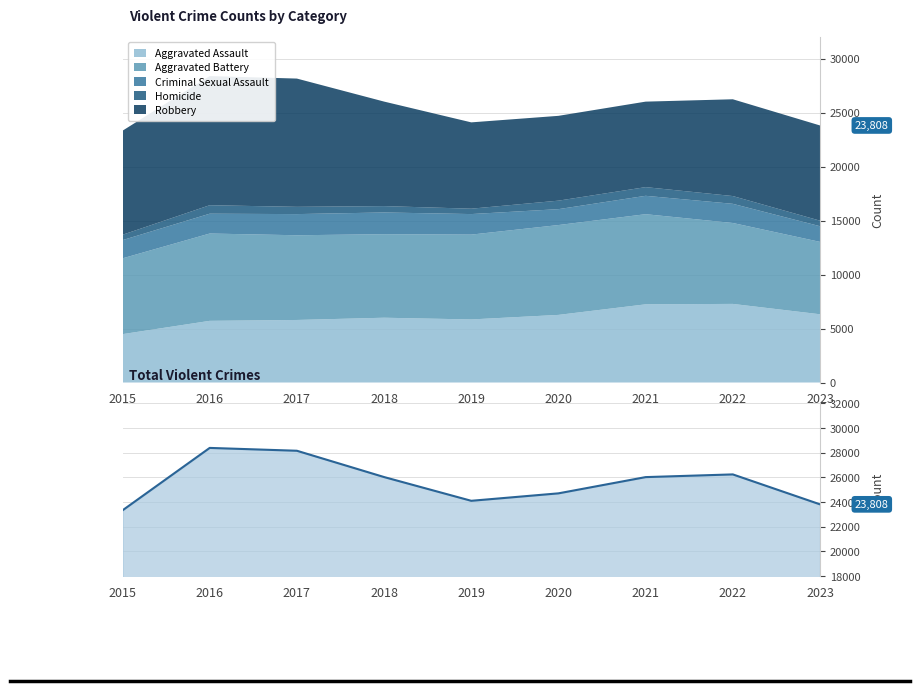

At which category does the chart reach its minimum across all series?

2015